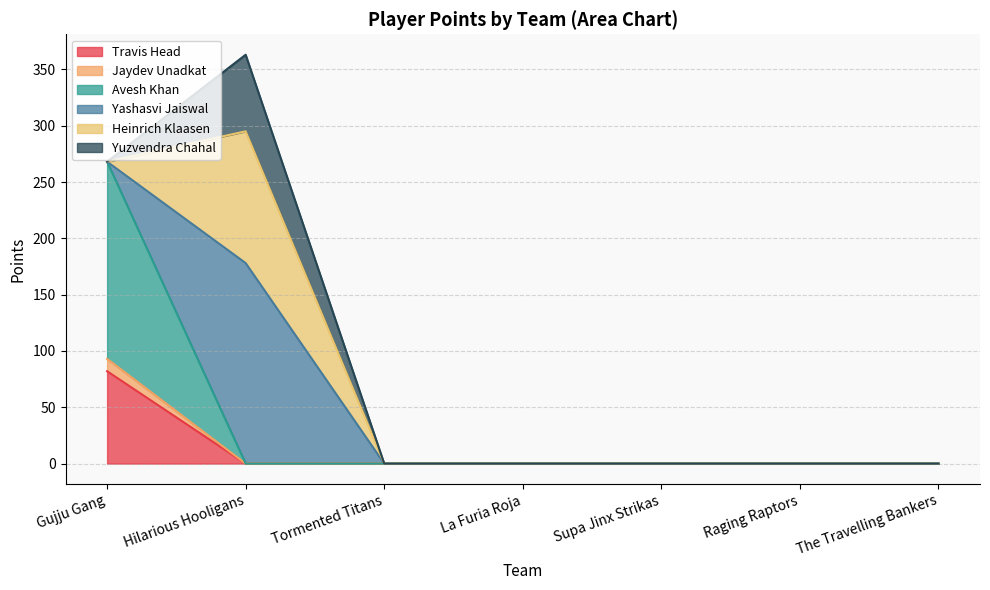

True or false: Avesh Khan and Jaydev Unadkat intersect in this chart.

False